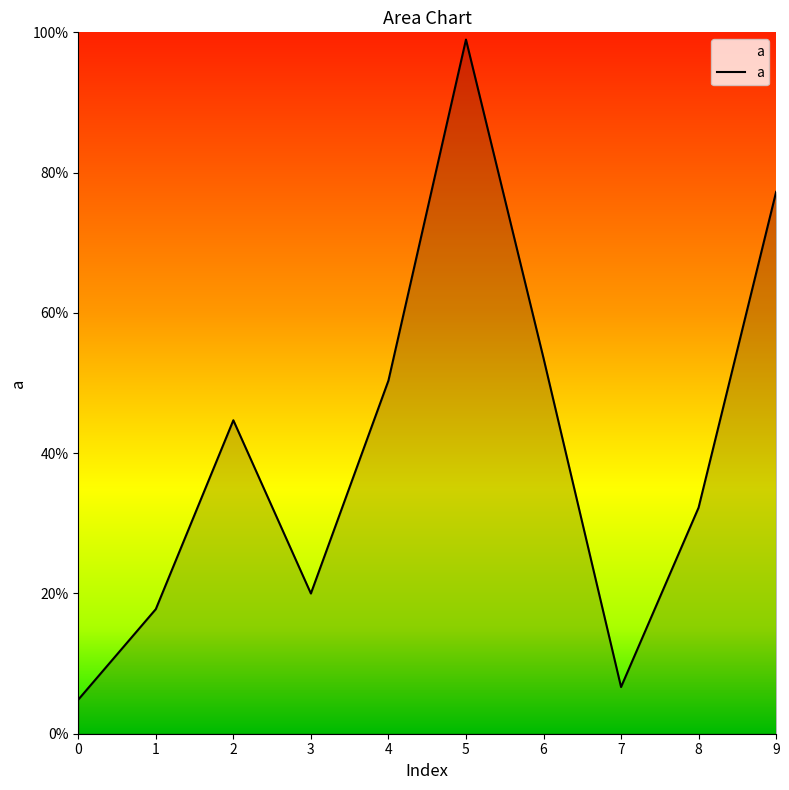

Does the chart have visible grid lines?

No